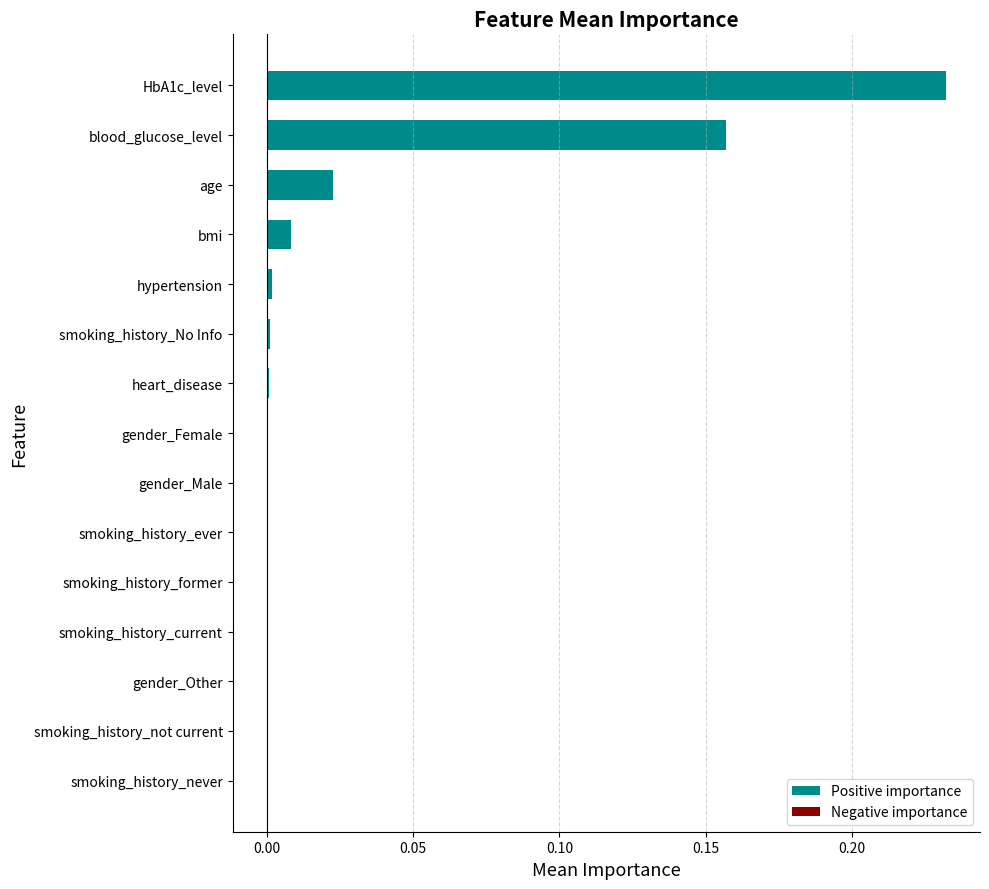

The value at HbA1c_level is 0.1. True or false?

False